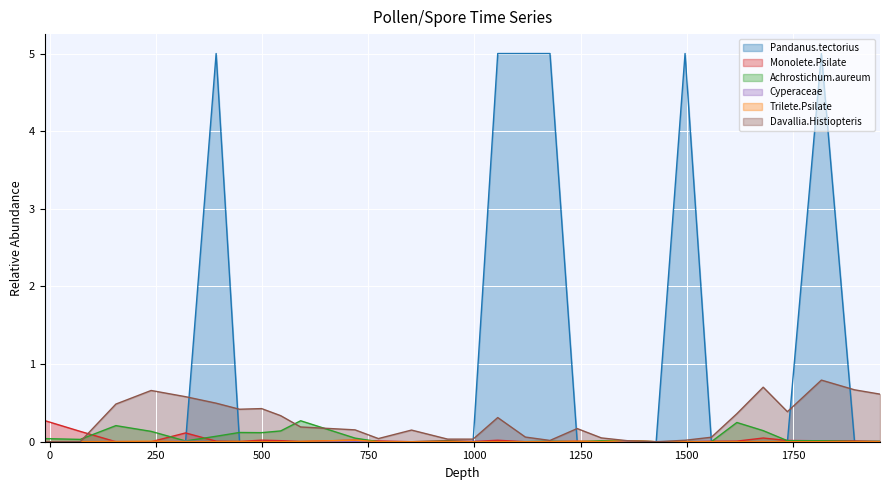

Which series has the largest range (max minus min)?

Pandanus.tectorius